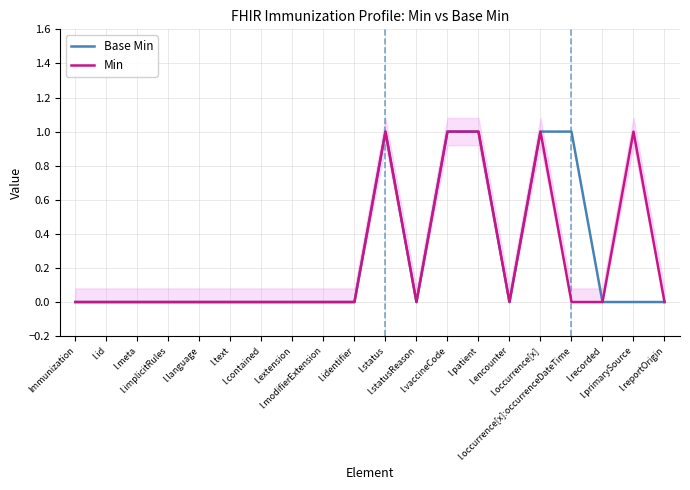

True or false: Base Min has more than 2 points higher than both neighbors.

False